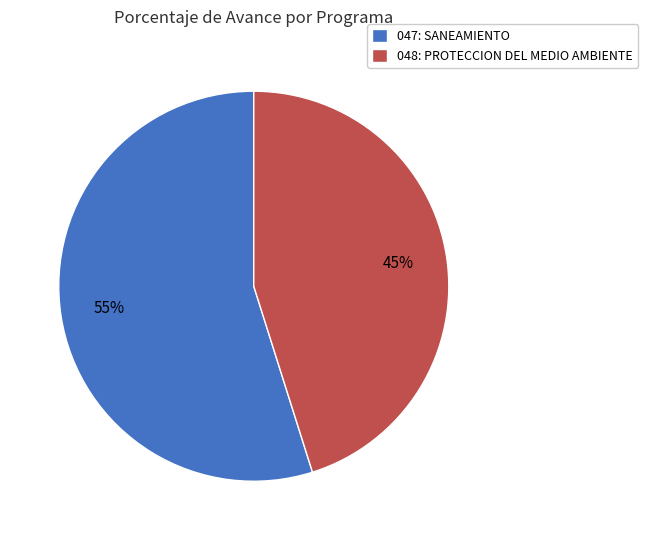

Is it true that 047: SANEAMIENTO is 55% of the pie?

True